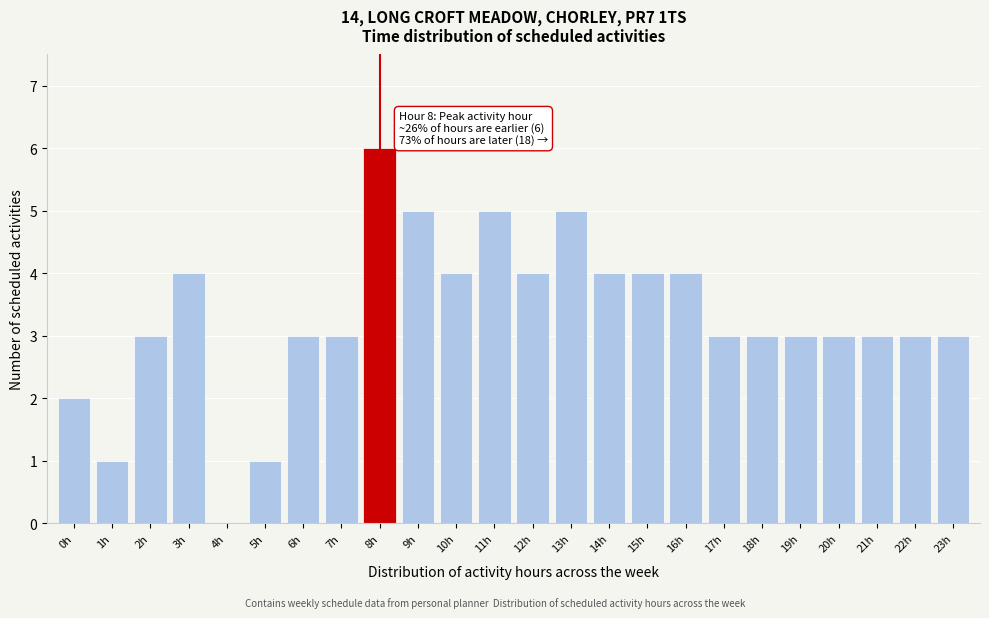

Reading left to right, transcribe all the data shown in this chart.

0h=2	1h=1	2h=3	3h=4	4h=0	5h=1	6h=3	7h=3	8h=6	9h=5	10h=4	11h=5	12h=4	13h=5	14h=4	15h=4	16h=4	17h=3	18h=3	19h=3	20h=3	21h=3	22h=3	23h=3